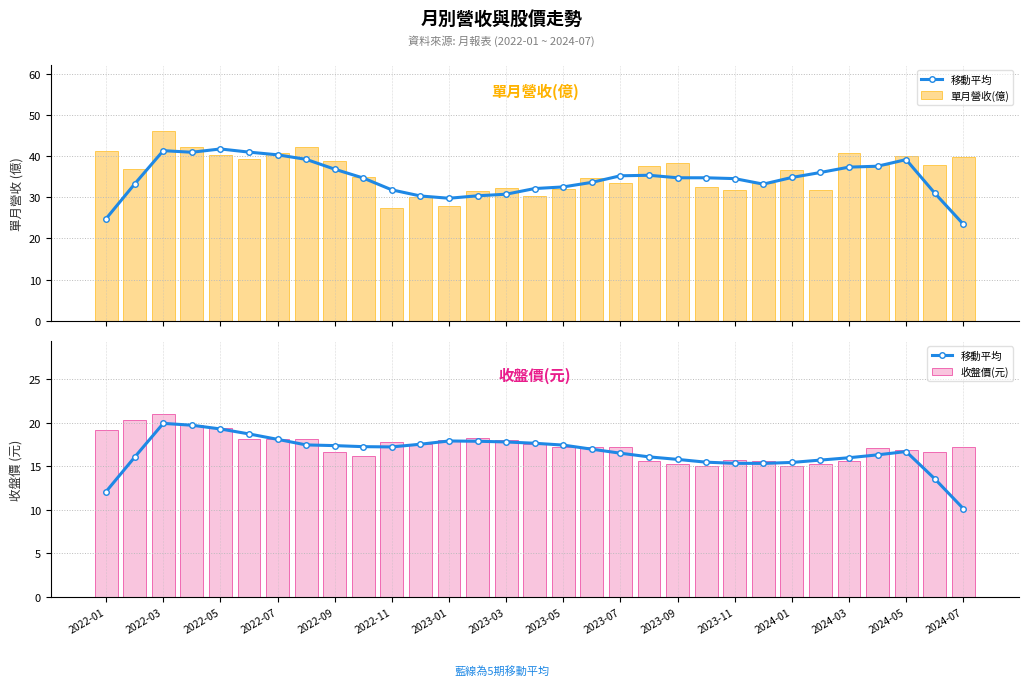

Which series has the largest total across all categories?

單月營收(億)